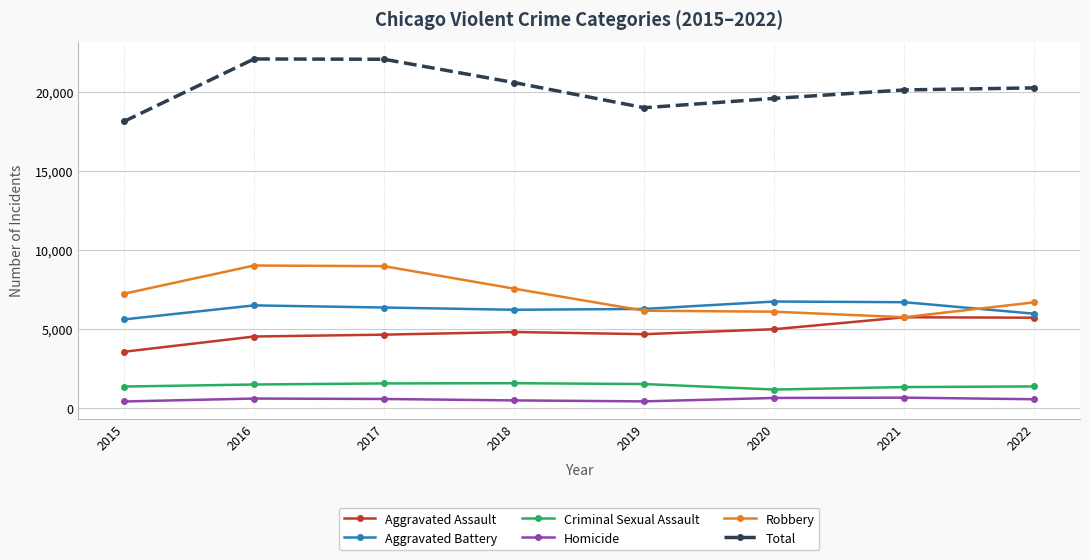

What value does the Homicide series have at 2021?

648